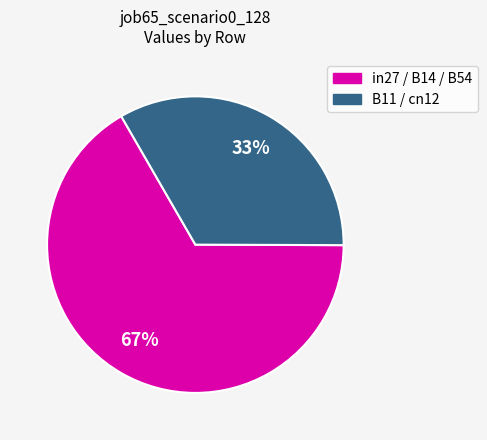

Is there a majority slice in this chart?

Yes